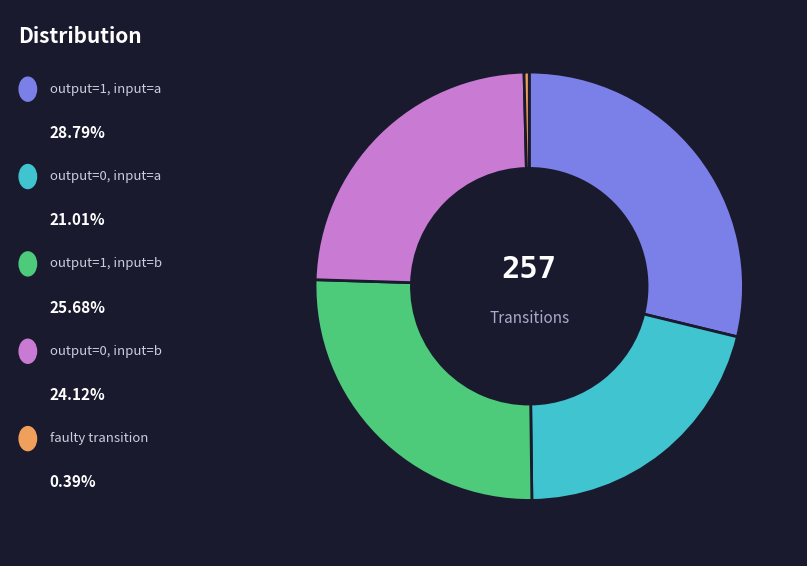

Does any single category account for the majority?

No